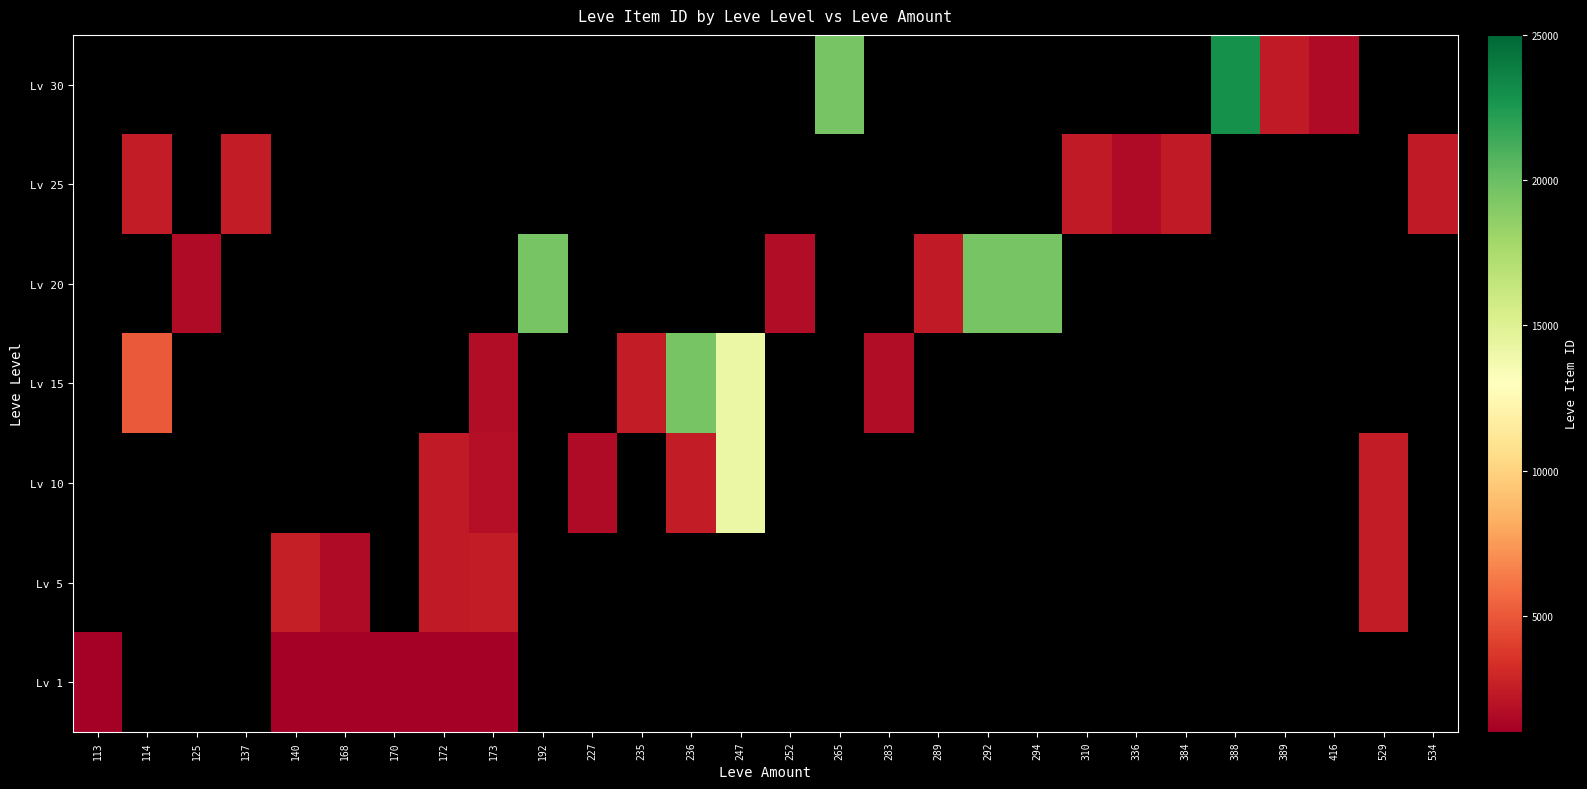

Is the value of Lv 30 at 389 greater than the value of Lv 1 at 247?

No